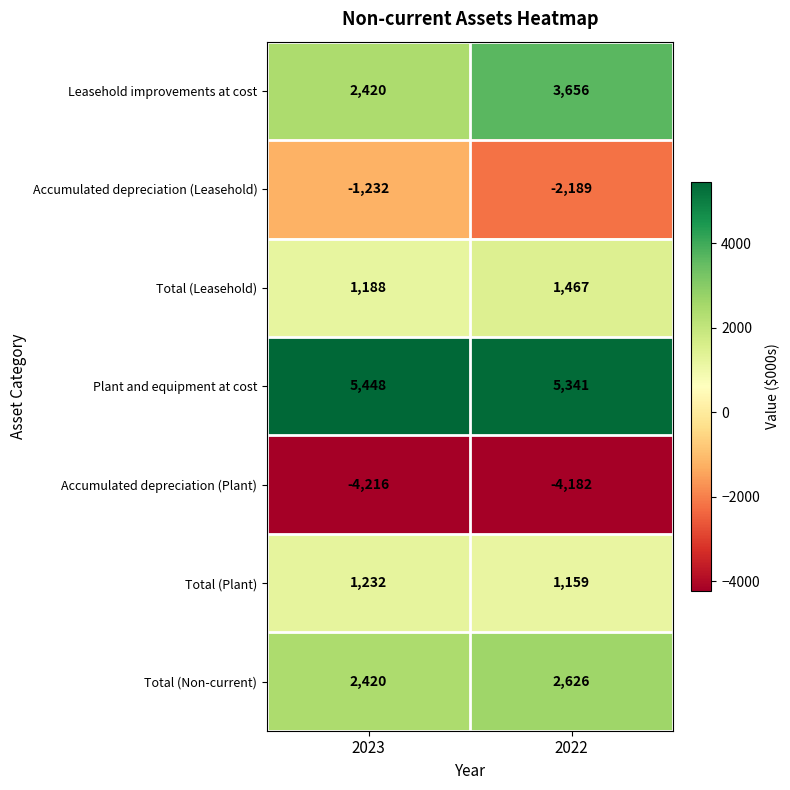

Which category has the lowest value in the Leasehold improvements at cost series?

2023